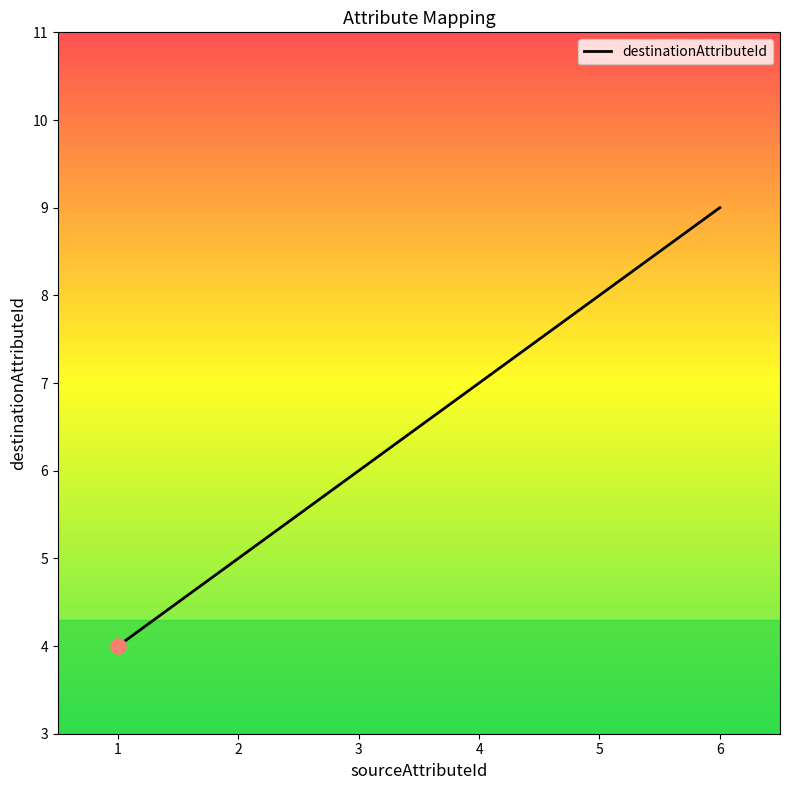

What is the change in value from 4 to 5?

+1